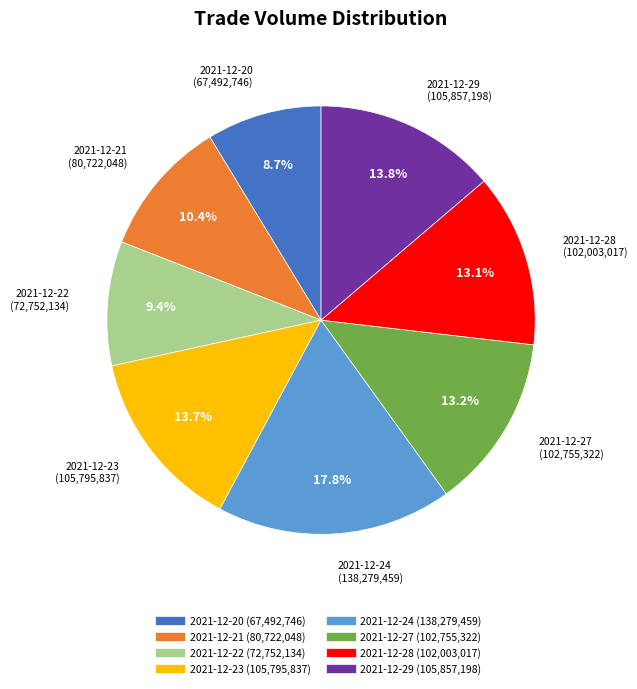

Is it true that 2021-12-27 is 6% of the pie?

False